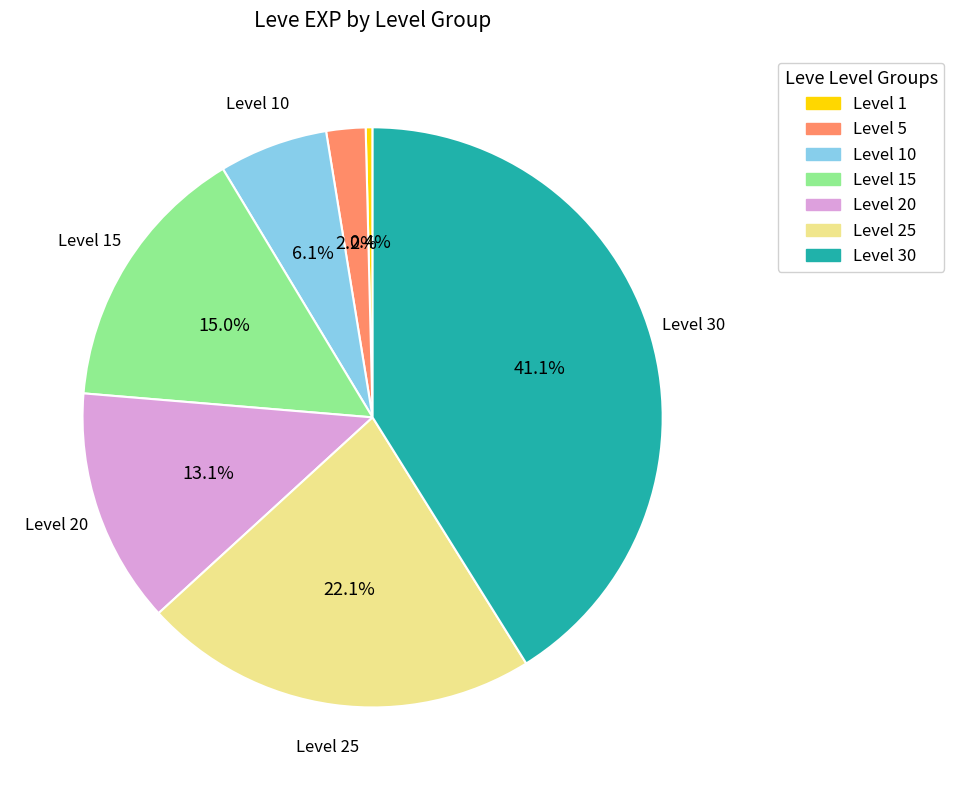

Rank the categories by value from highest to lowest.

Level 30, Level 25, Level 15, Level 20, Level 10, Level 5, Level 1